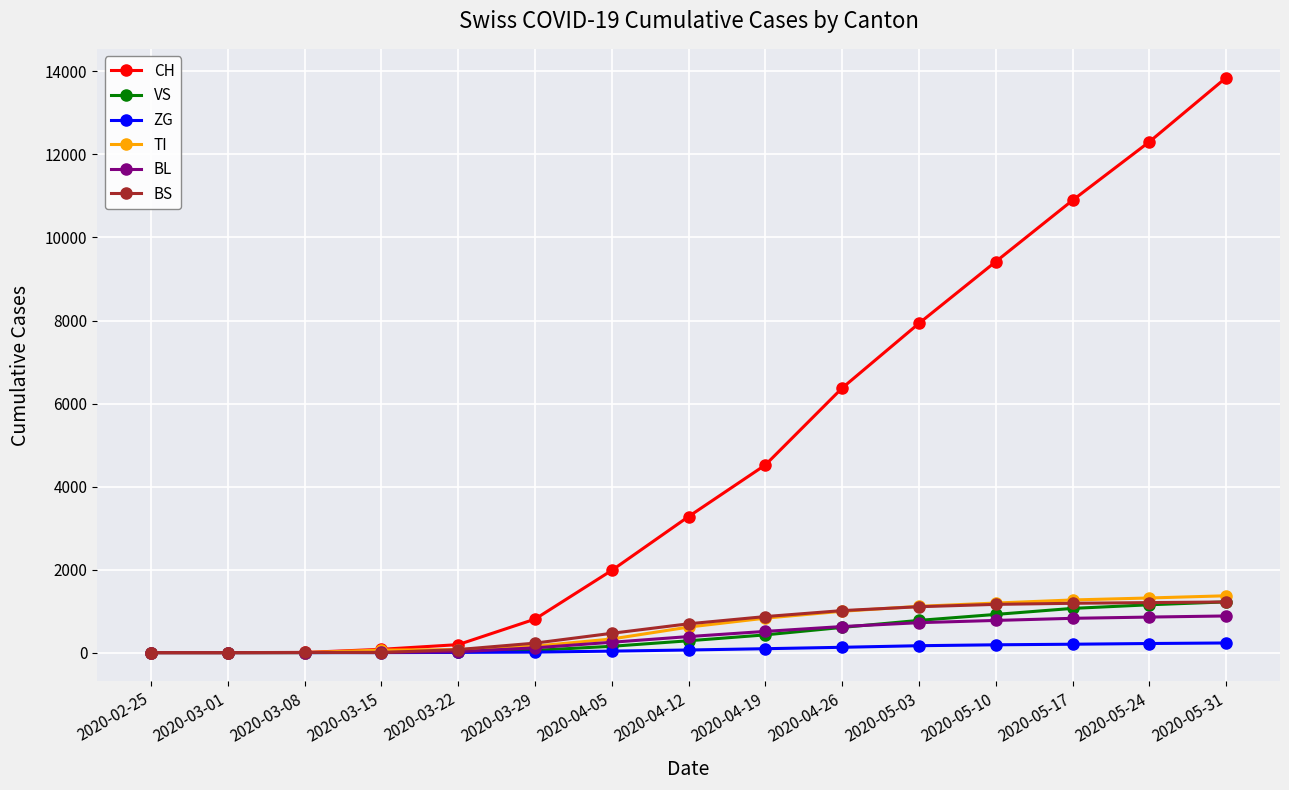

The value of VS at 2020-02-25 is 679. True or false?

False